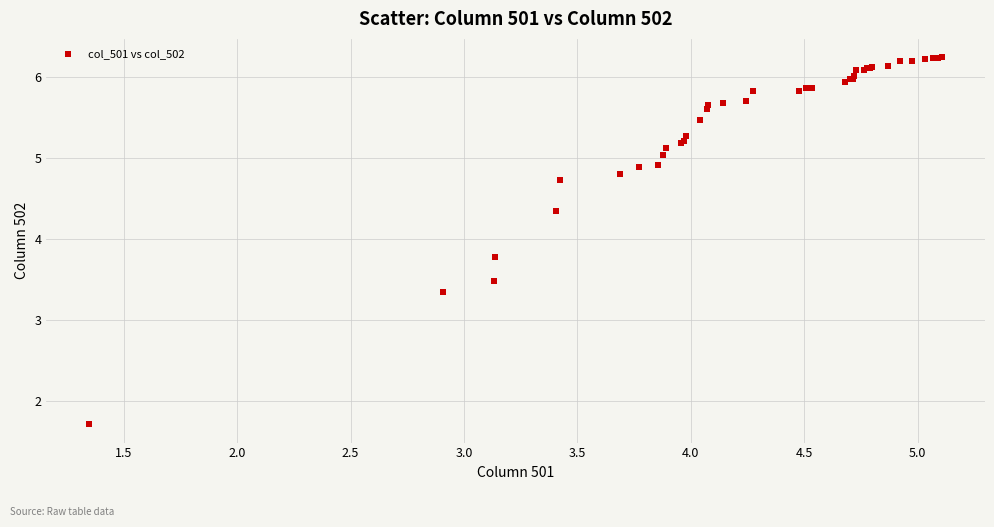

What Y value in the scatter plot is closest to 3?

3.3